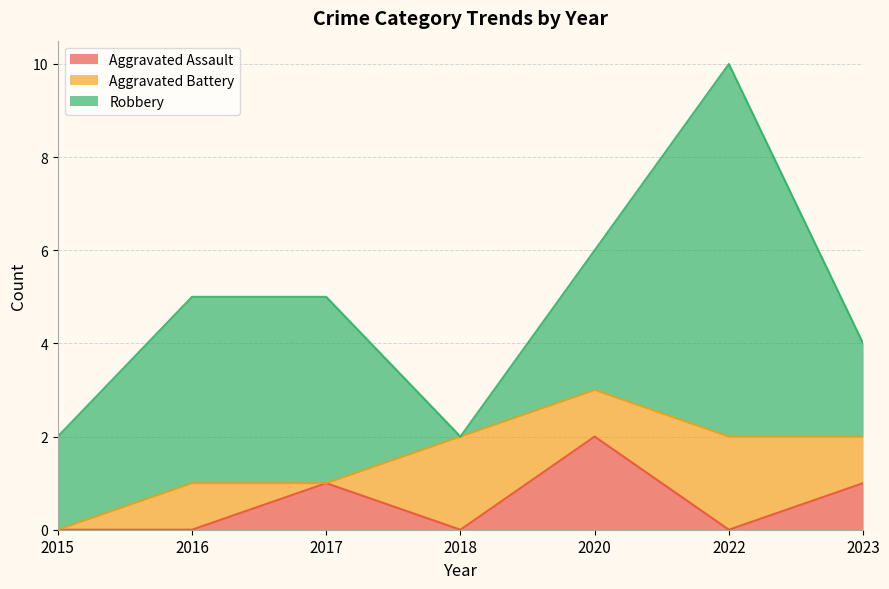

Does the chart have visible grid lines?

Yes